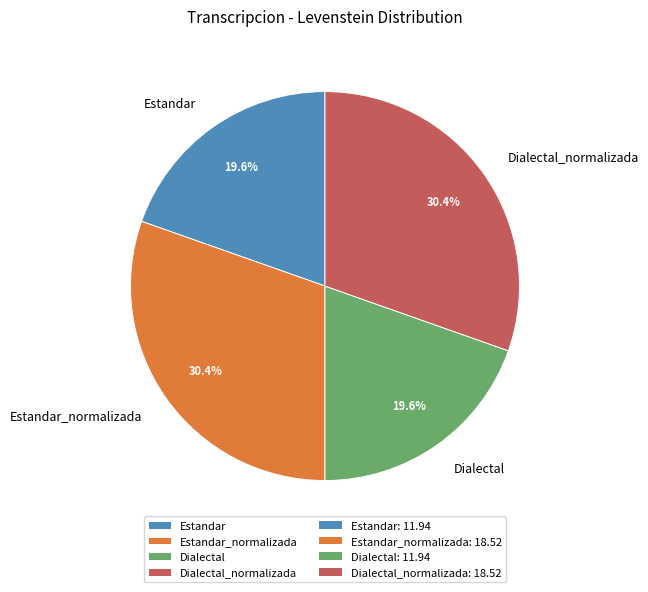

How many segments does this pie chart have?

4